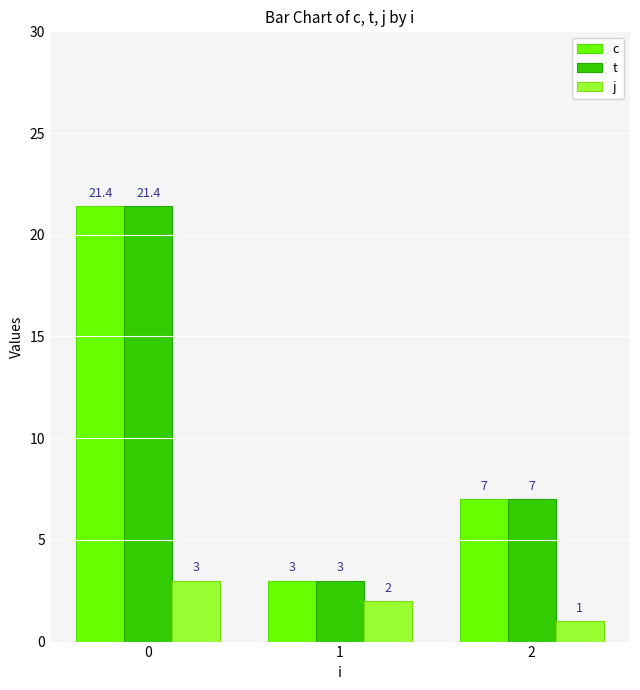

How many bars are there in total?

9